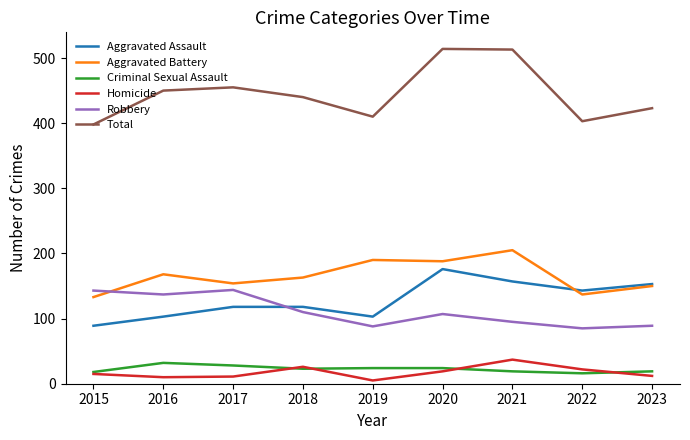

List the series in order of their peak value, lowest first.

Criminal Sexual Assault, Homicide, Robbery, Aggravated Assault, Aggravated Battery, Total